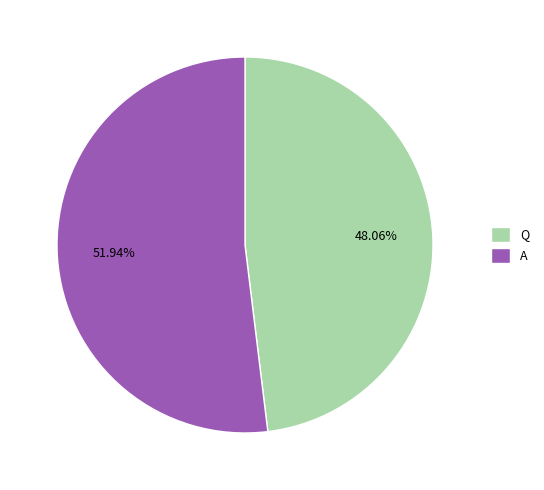

To the nearest percent, what is the average slice percentage?

50%